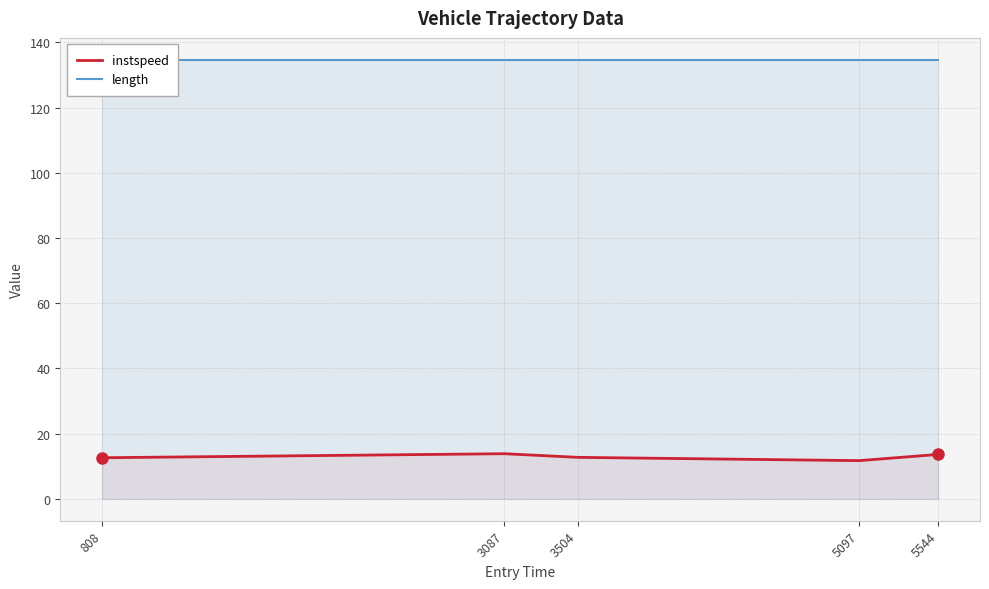

How many data points in instspeed are less than 12?

1